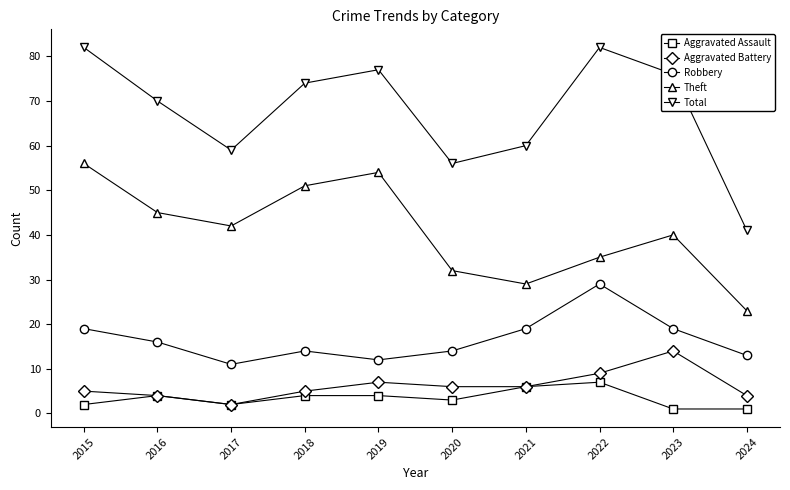

The value of Aggravated Battery at 2019 is 10. True or false?

False